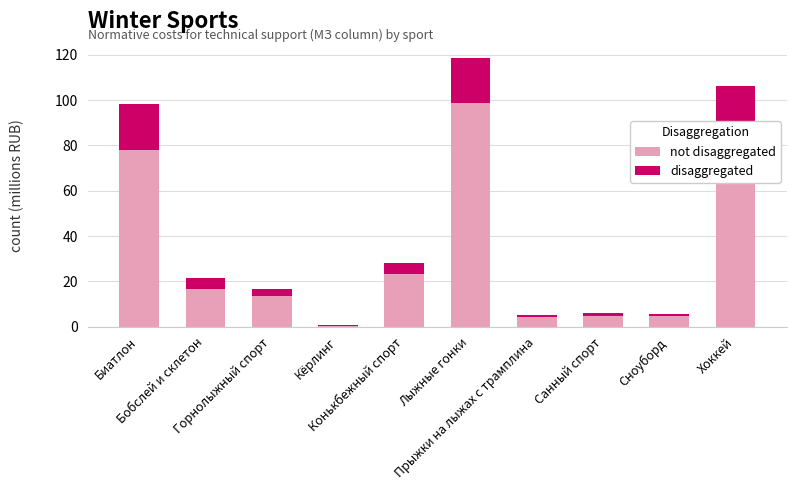

What is the label of the 8th bar from the left?

Санный спорт